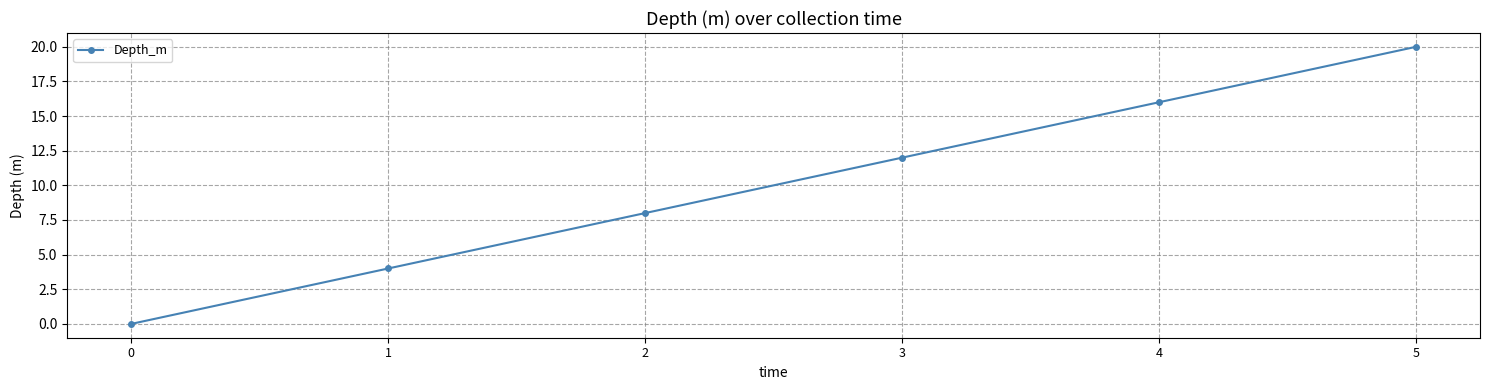

How many values are above zero?

5